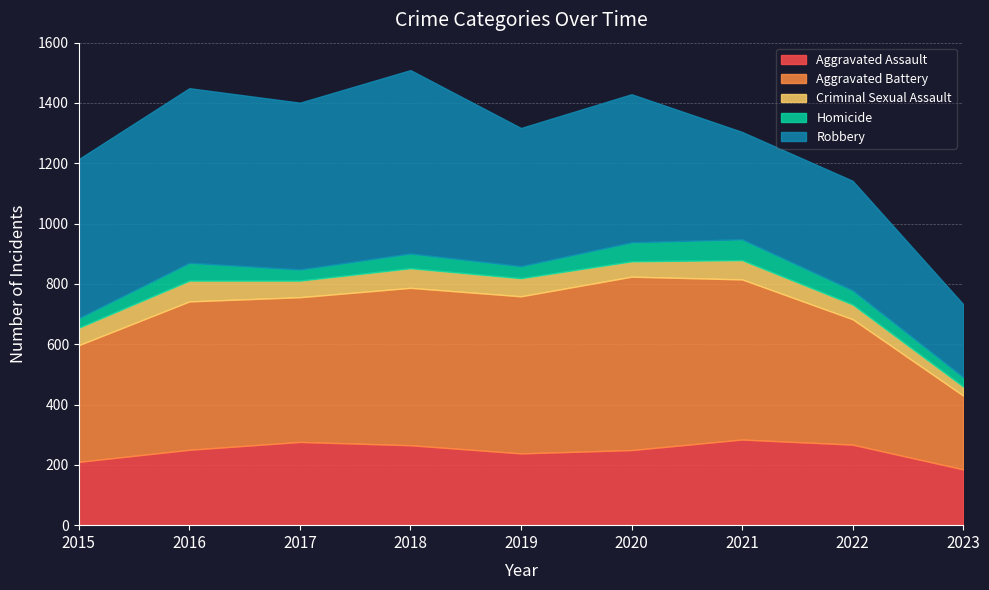

Where is the first local maximum for Aggravated Battery?

2016